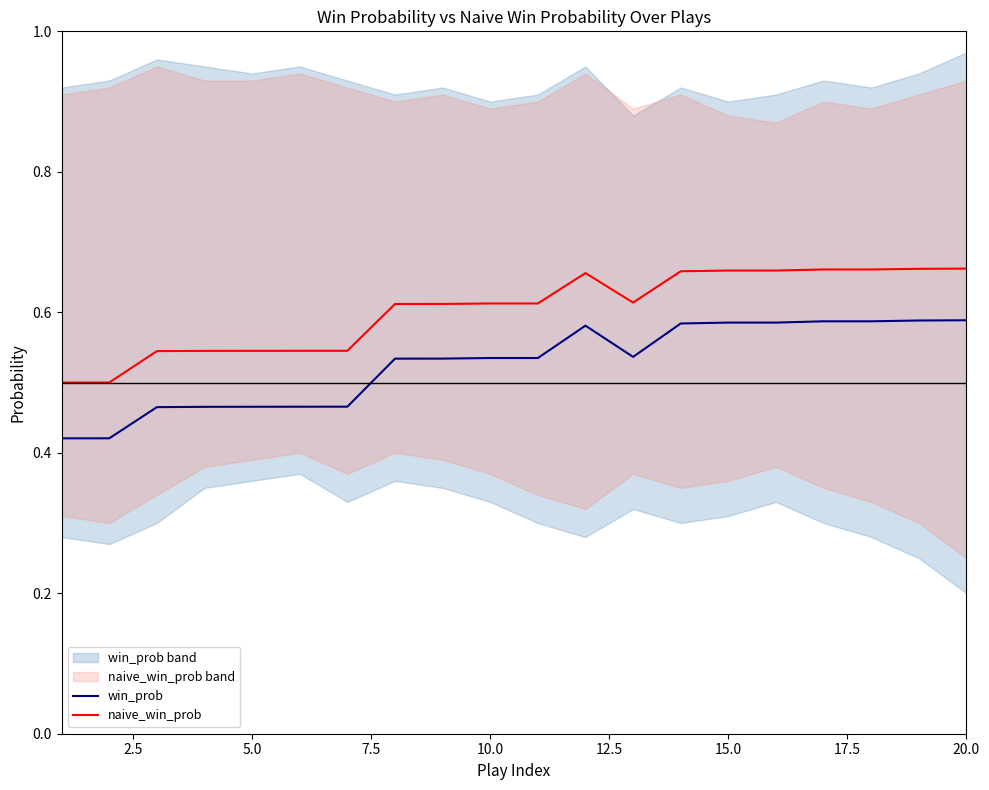

True or false: win_prob and naive_win_prob intersect in this chart.

False